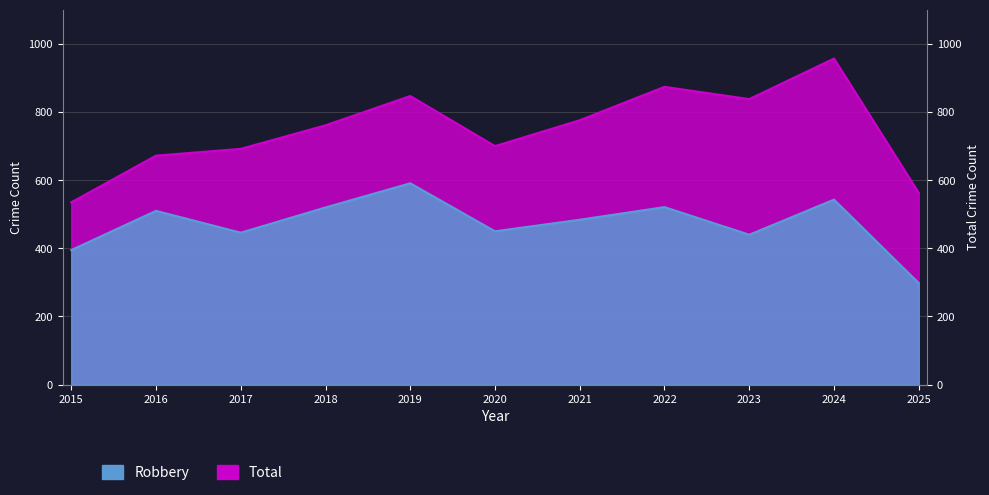

How many data points in Total are less than 761?

5